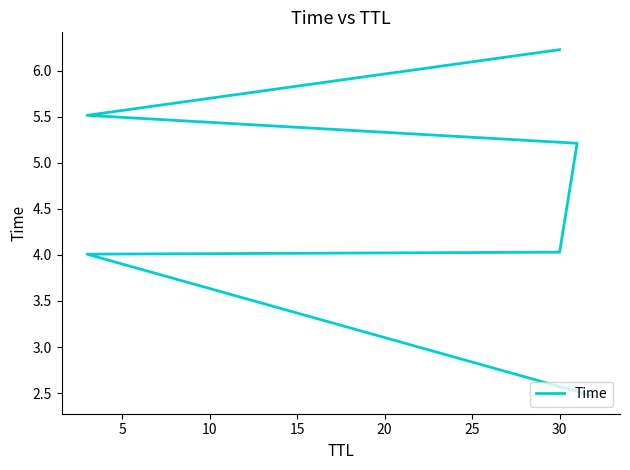

What is the sum of the values at 15 and 25?

11.4